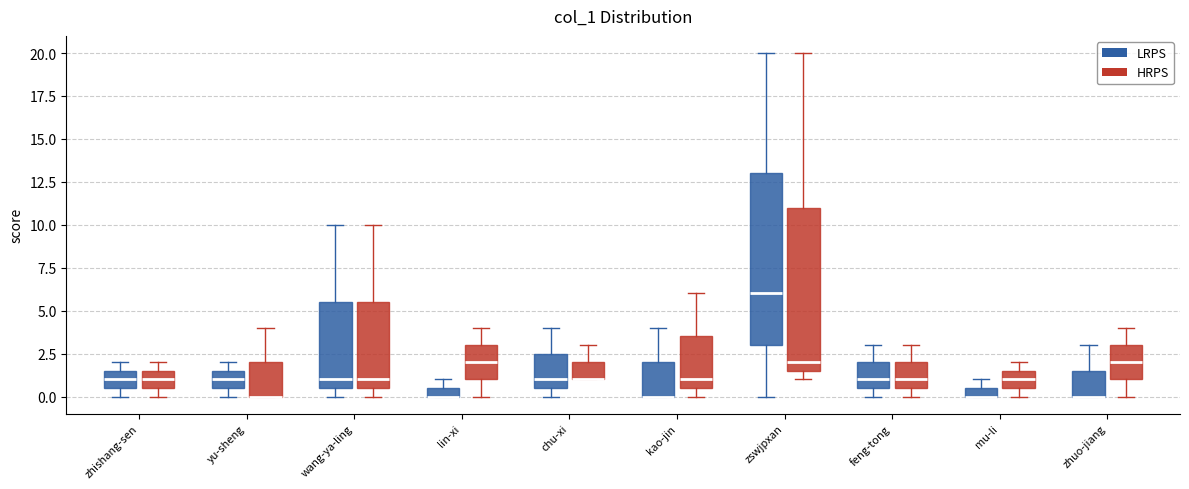

Comparing the boxes themselves (not the whiskers), which one is the tallest?

zswjpxan (LRPS)